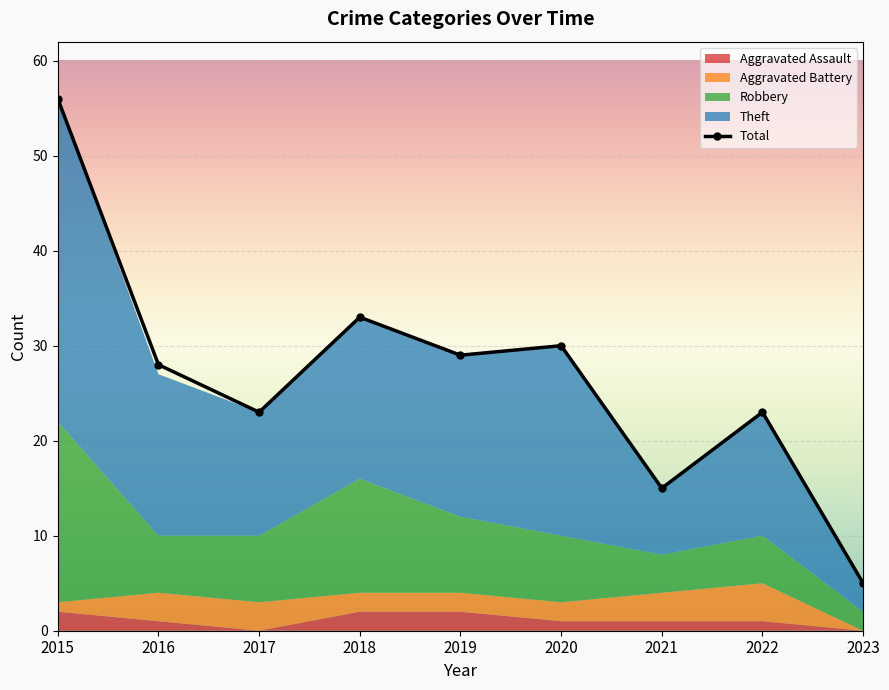

What is the change in value from 2015 to 2017?

-33